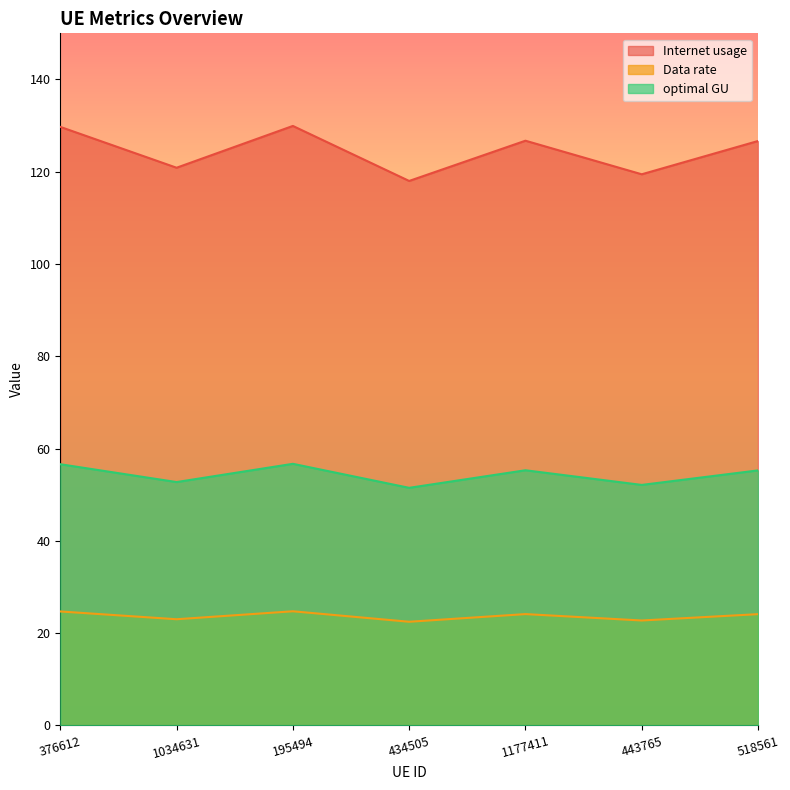

What is the sum of the optimal GU values at 195494 and 518561?

112.0